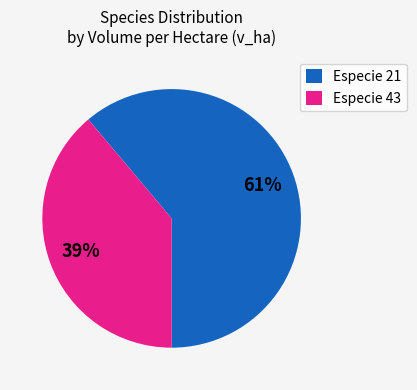

How many segments does this pie chart have?

2